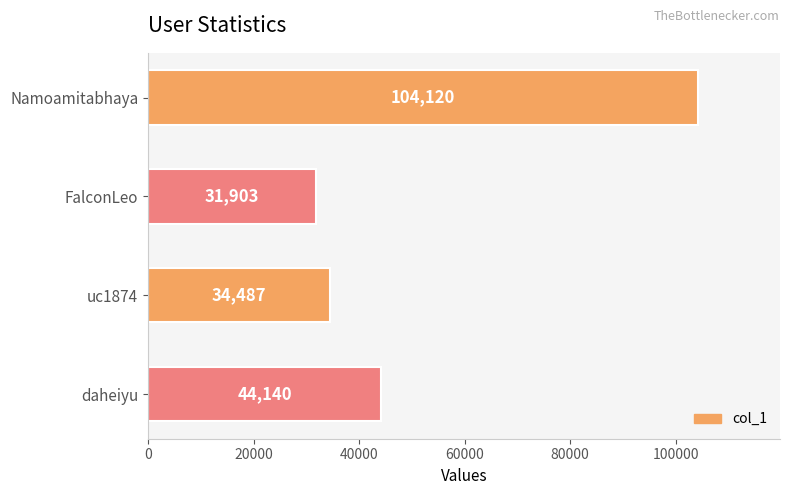

What is the label of the 1st bar from the bottom?

daheiyu